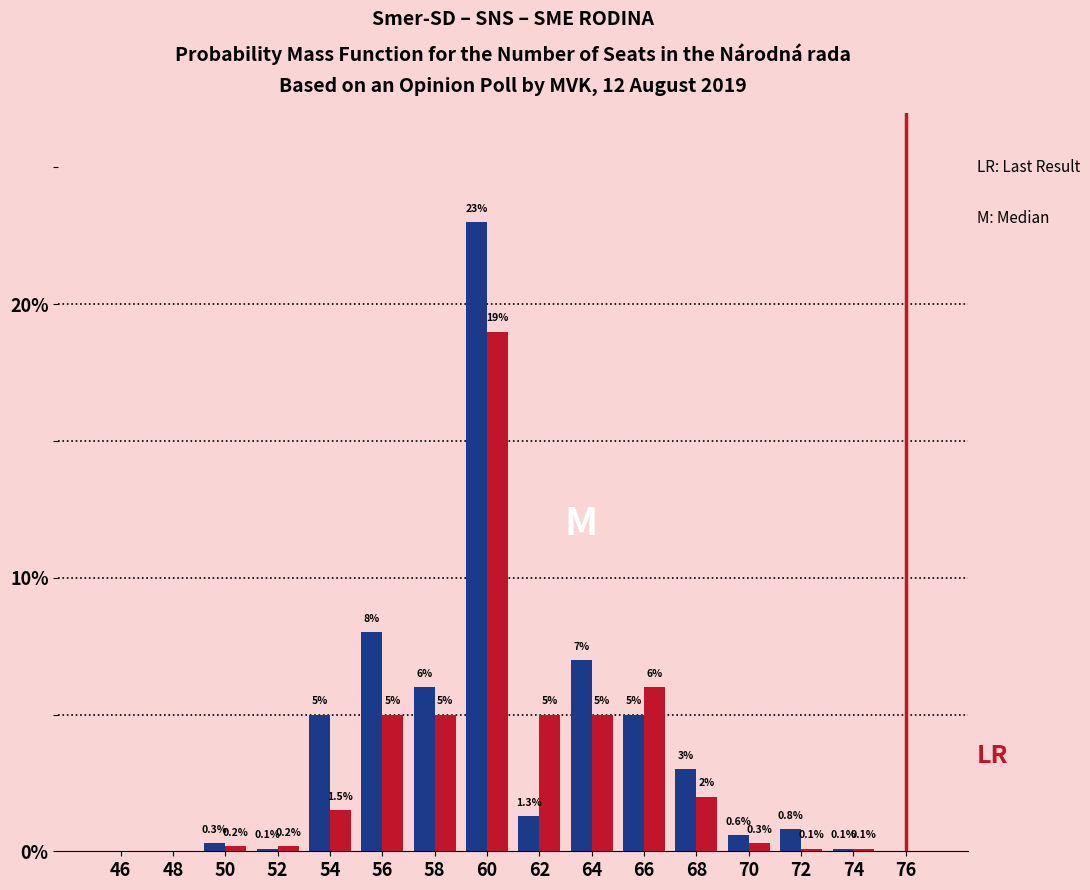

At which category does the chart reach its peak across all series?

60